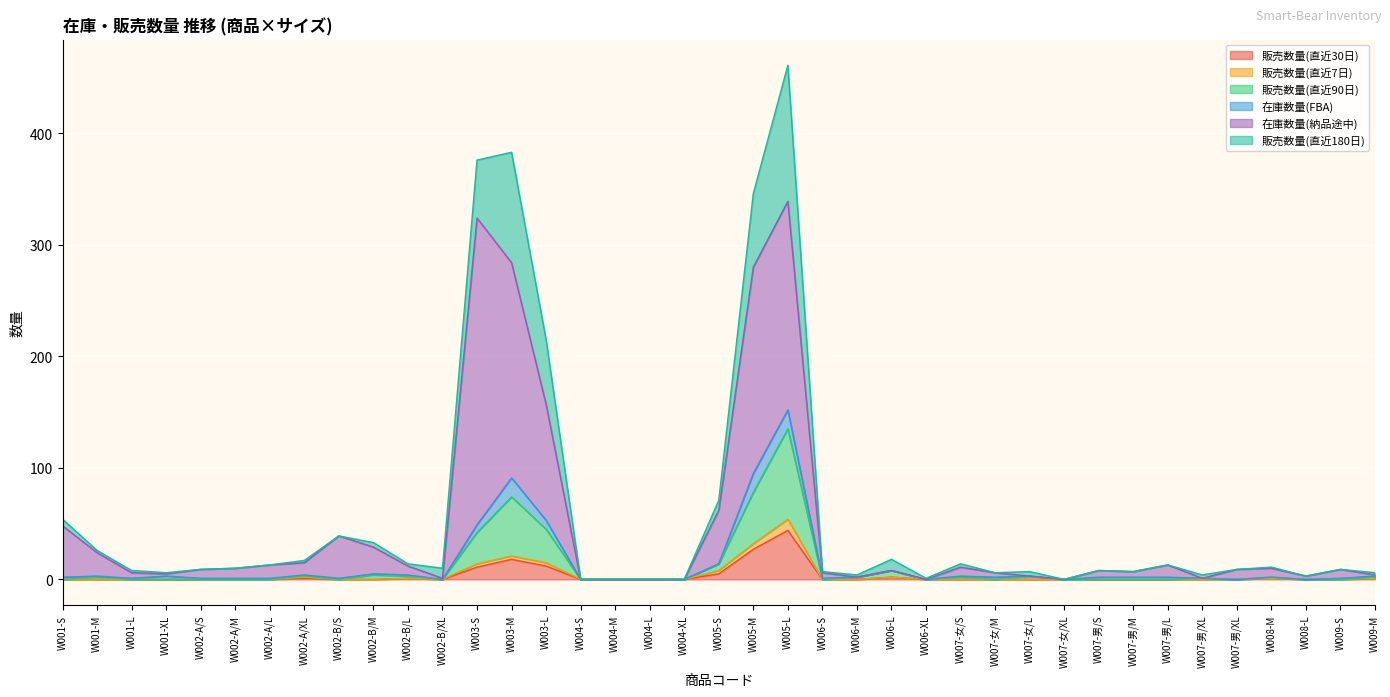

Which series has the largest range (max minus min)?

在庫数量(納品途中)